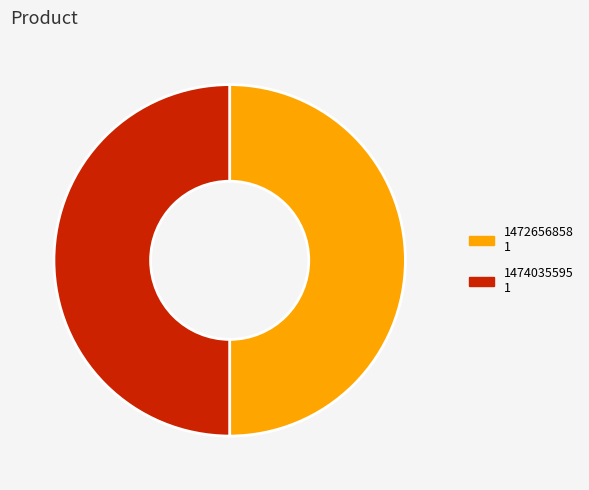

Is there any slice that represents more than half of the pie?

No